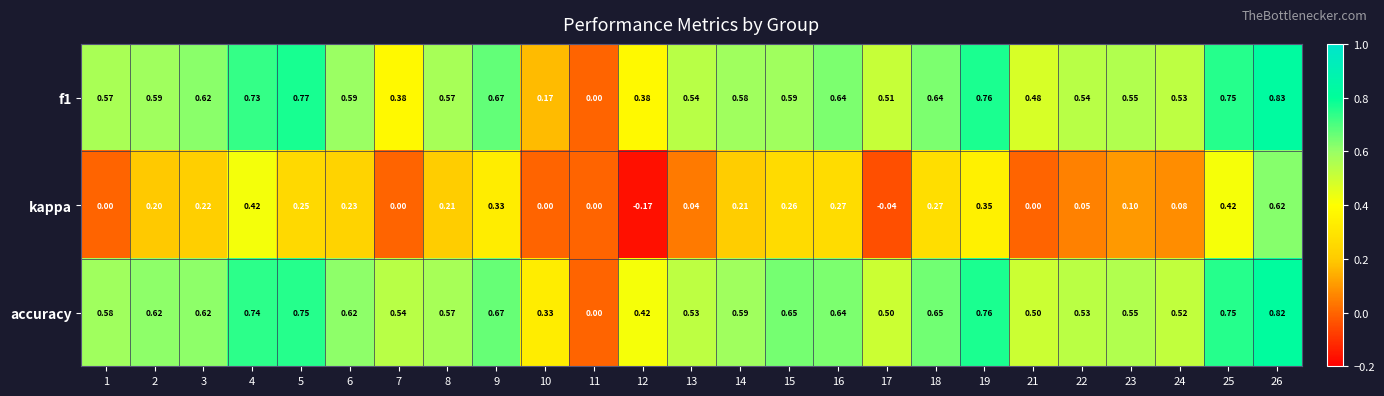

Which series has the largest total across all categories?

accuracy